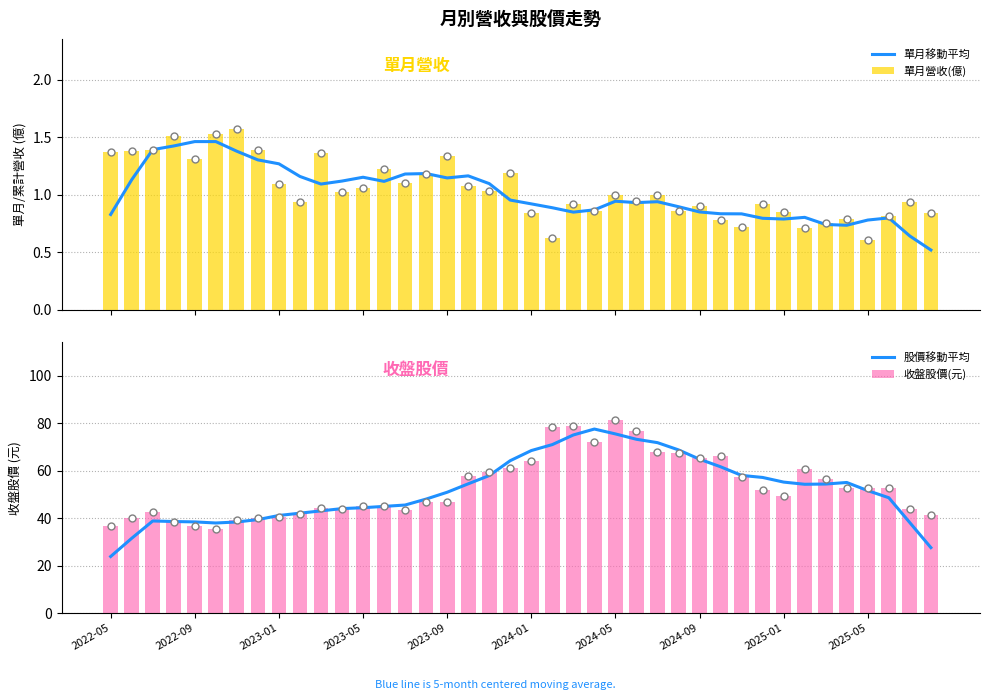

What is the sum of all 單月營收(億) values?

41.7